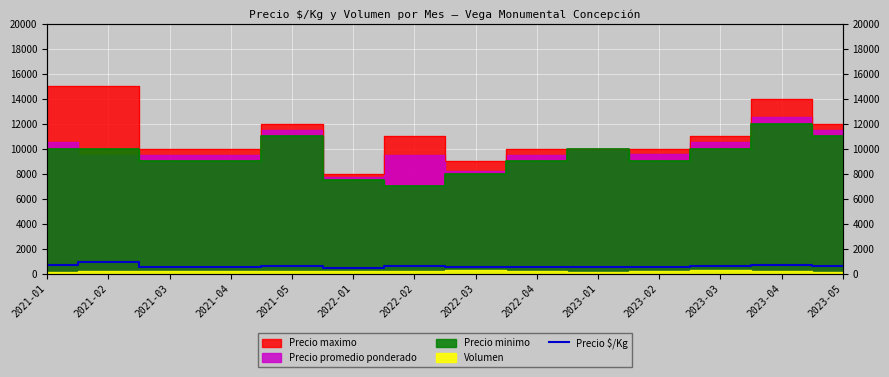

Reading left to right, what are all the values shown in this chart?

2021-01=656	2021-02=906	2021-03=528	2021-04=528	2021-05=639	2022-01=486	2022-02=583	2022-03=514	2022-04=528	2023-01=556	2023-02=530	2023-03=586	2023-04=697	2023-05=637